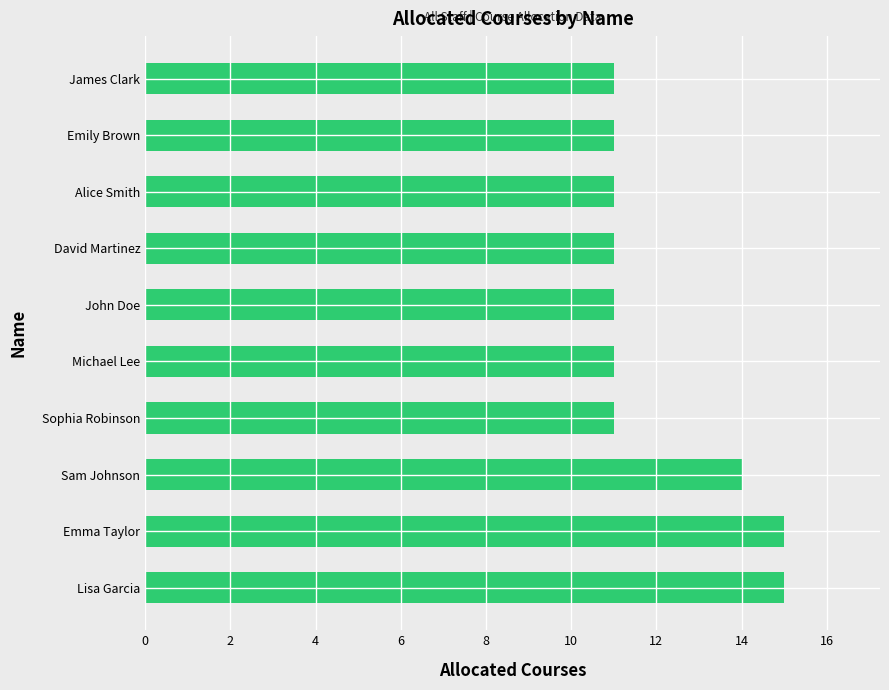

Reading top to bottom, extract all data points from this chart.

James Clark=11	Emily Brown=11	Alice Smith=11	David Martinez=11	John Doe=11	Michael Lee=11	Sophia Robinson=11	Sam Johnson=14	Emma Taylor=15	Lisa Garcia=15